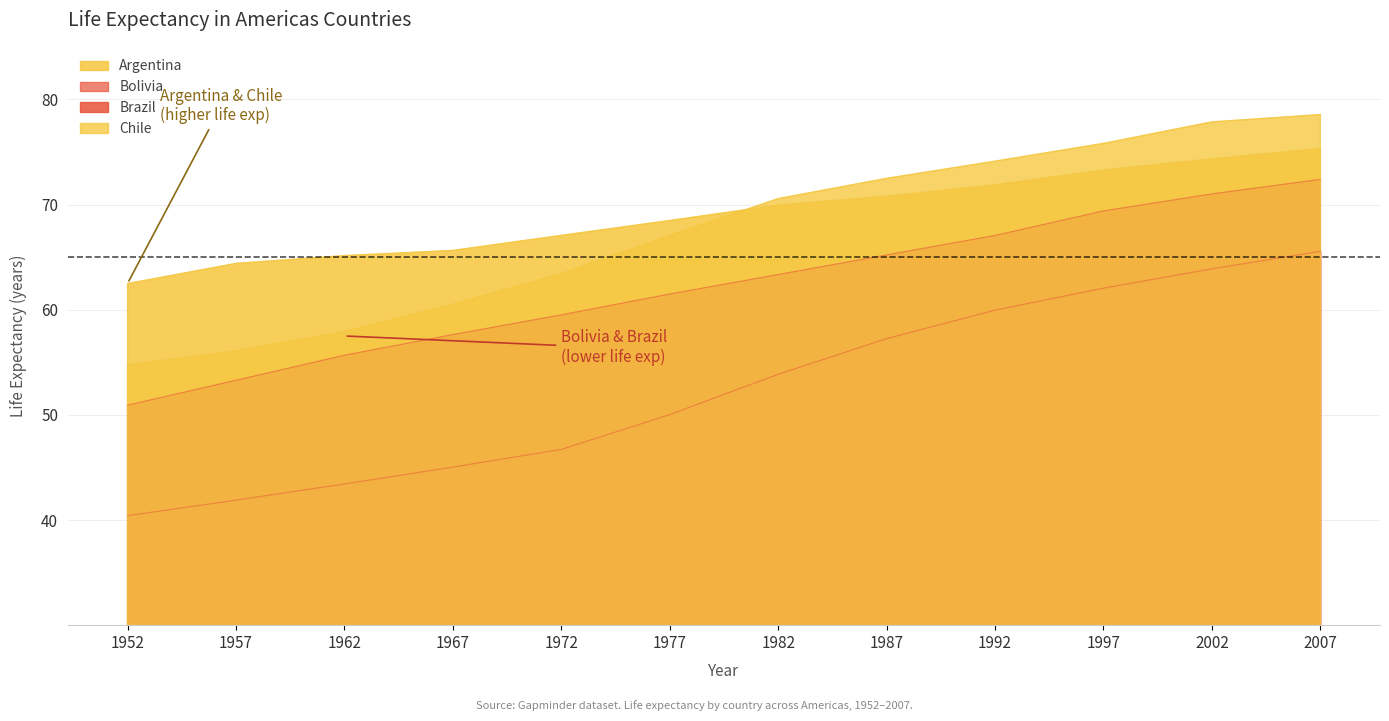

What is the difference between the highest and lowest values at 1997?

13.8